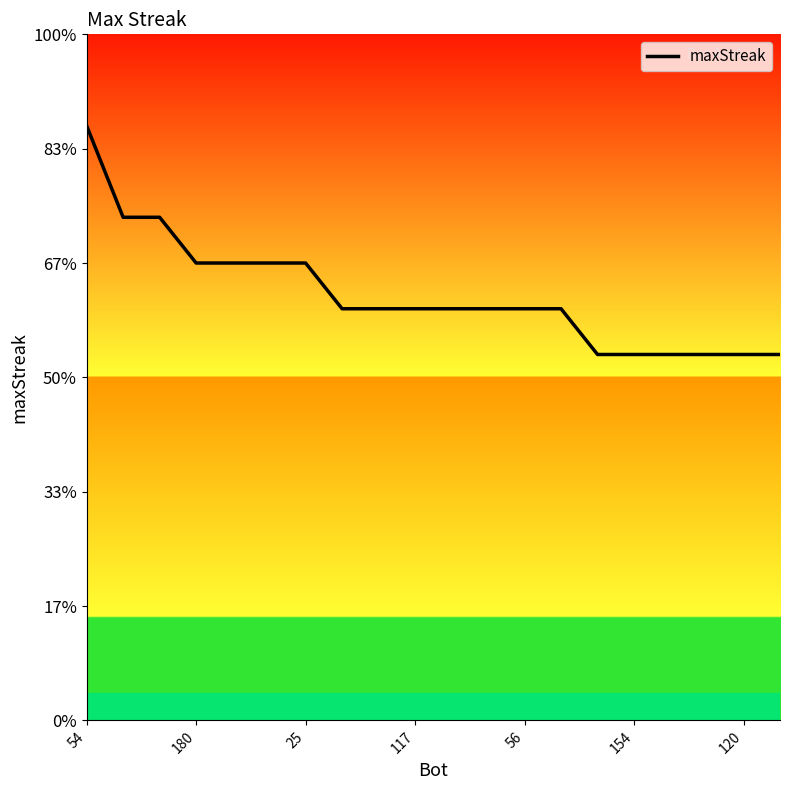

Does the chart have visible grid lines?

No